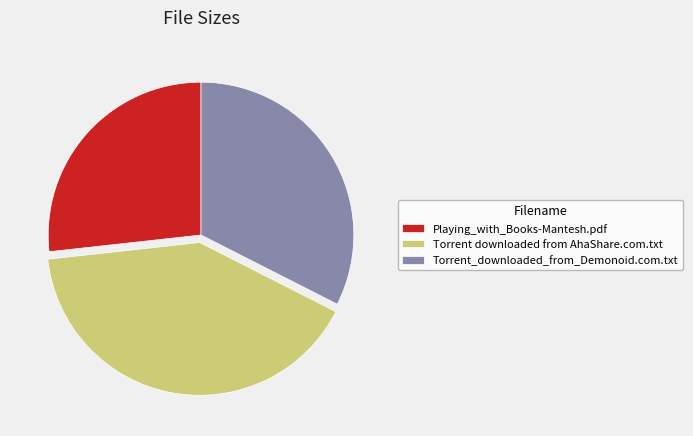

Does Torrent downloaded from AhaShare.com.txt account for over 50% of the chart?

No